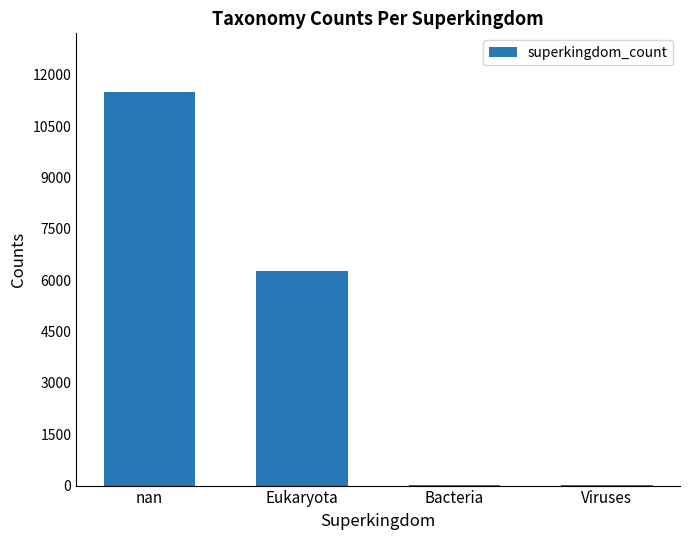

What is the maximum value shown in the chart?

11486